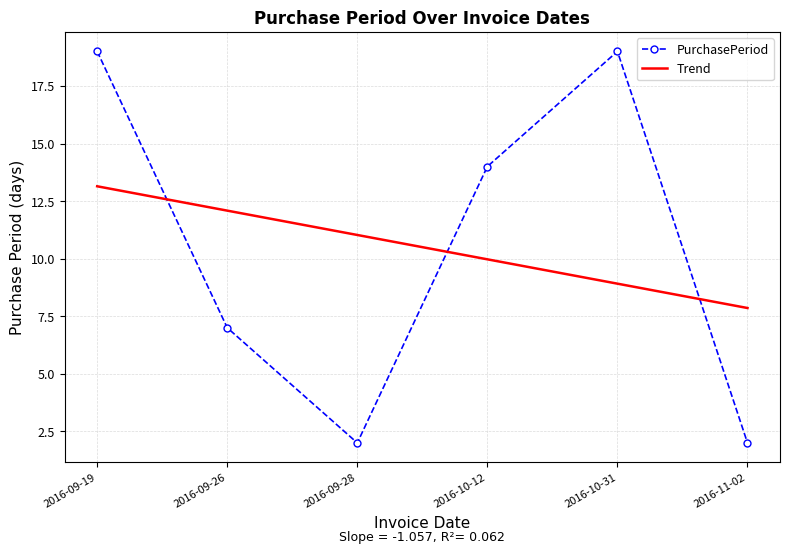

What is the minimum value shown in the chart?

2